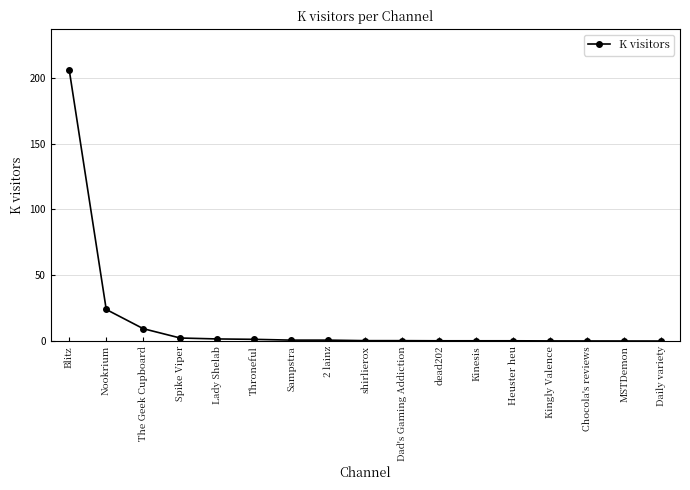

What is the approximate value at The Geek Cupboard?

9.4